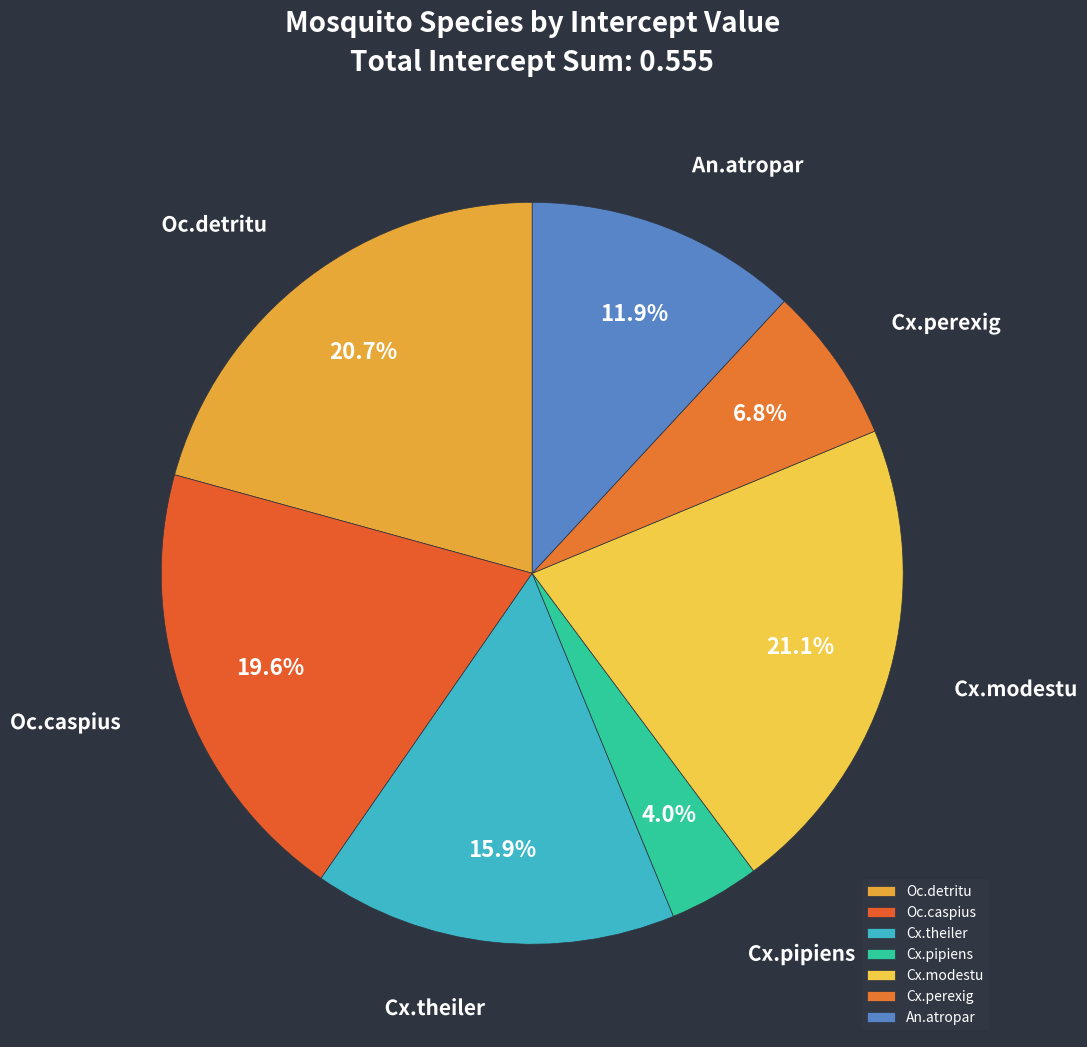

How many segments does this pie chart have?

7